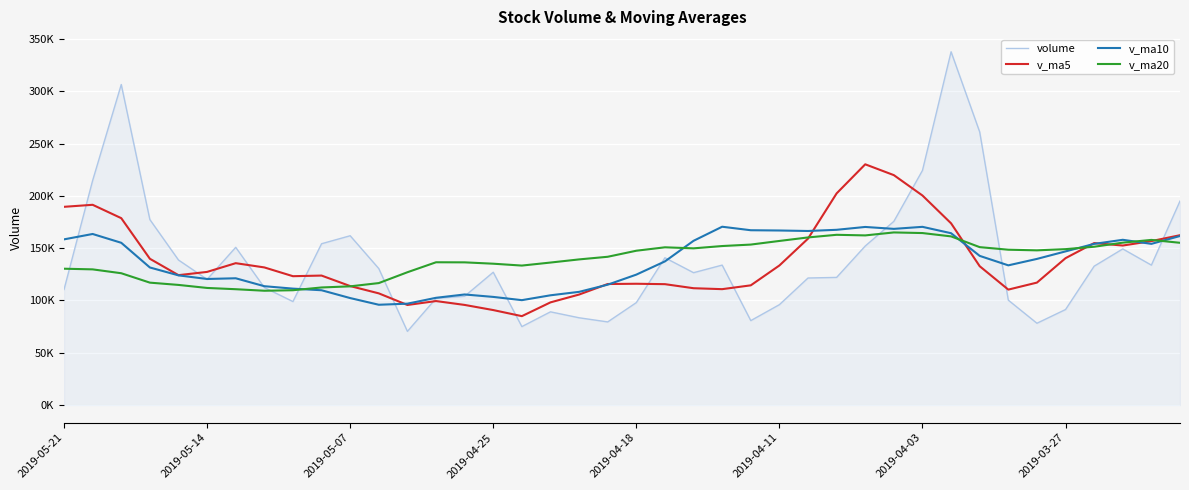

Does the chart display data point markers on the line(s)?

No